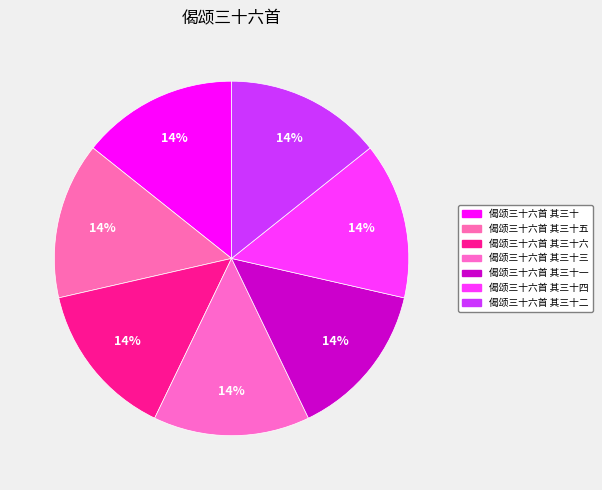

Count the number of slices in the pie.

7